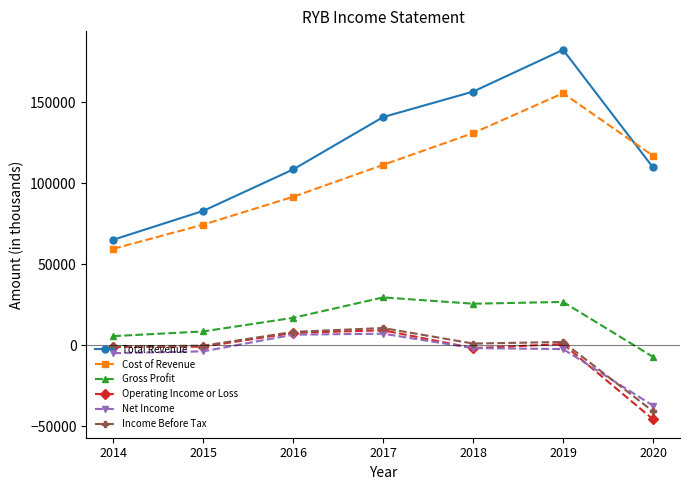

Where is the first local maximum for Gross Profit?

2017